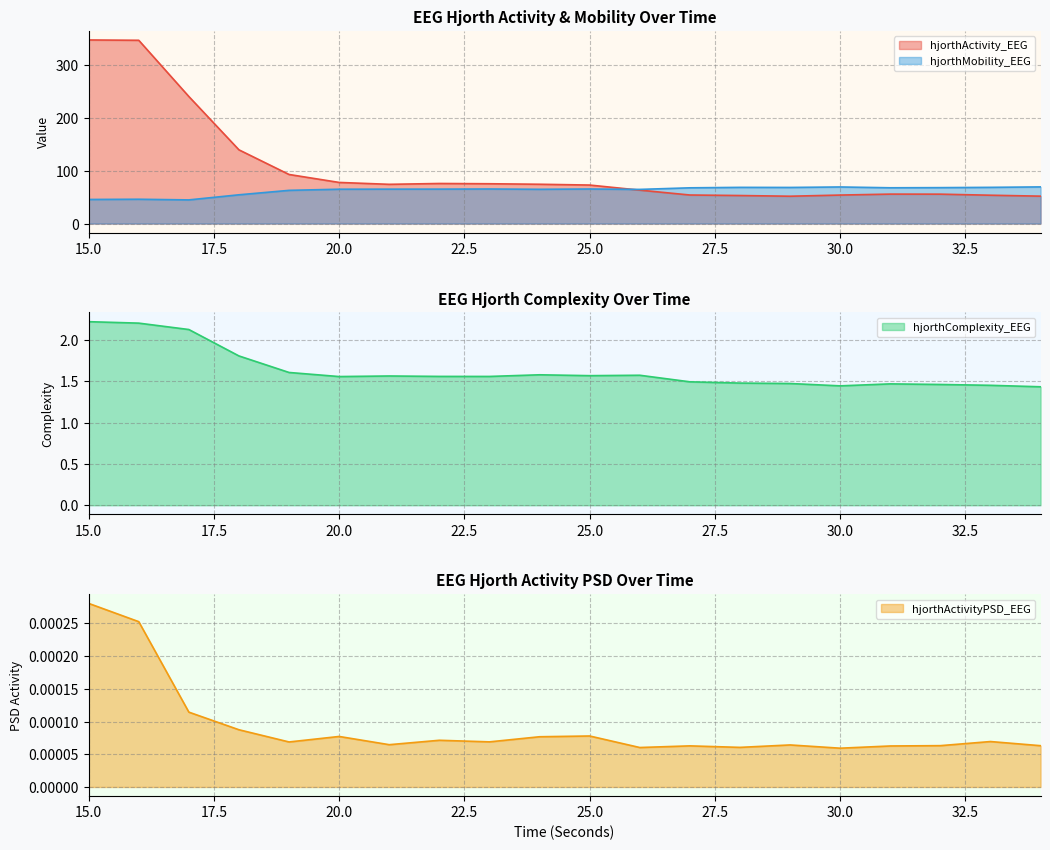

True or false: hjorthMobility_EEG and hjorthComplexity_EEG cross at least once.

False